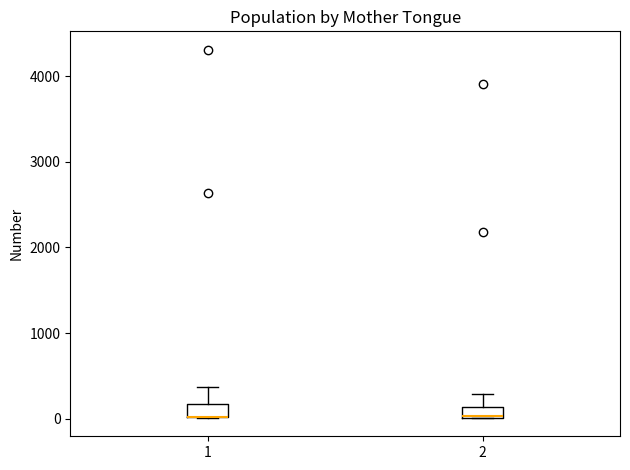

Where does the upper whisker of the box at x = 1 end on the y-axis? The values are not printed on the chart, so give them approximately, as read against the axis.

400